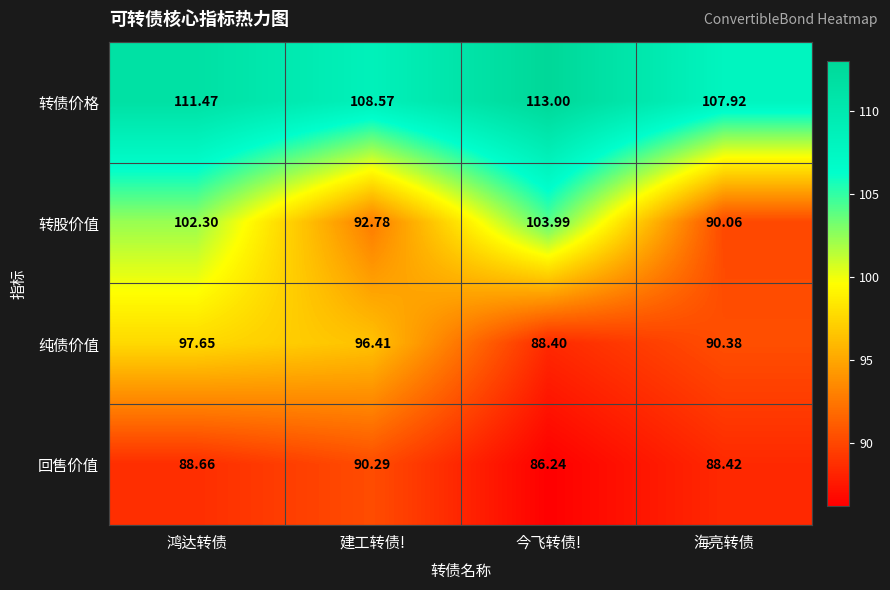

List the series in order of their peak value, lowest first.

回售价值, 纯债价值, 转股价值, 转债价格